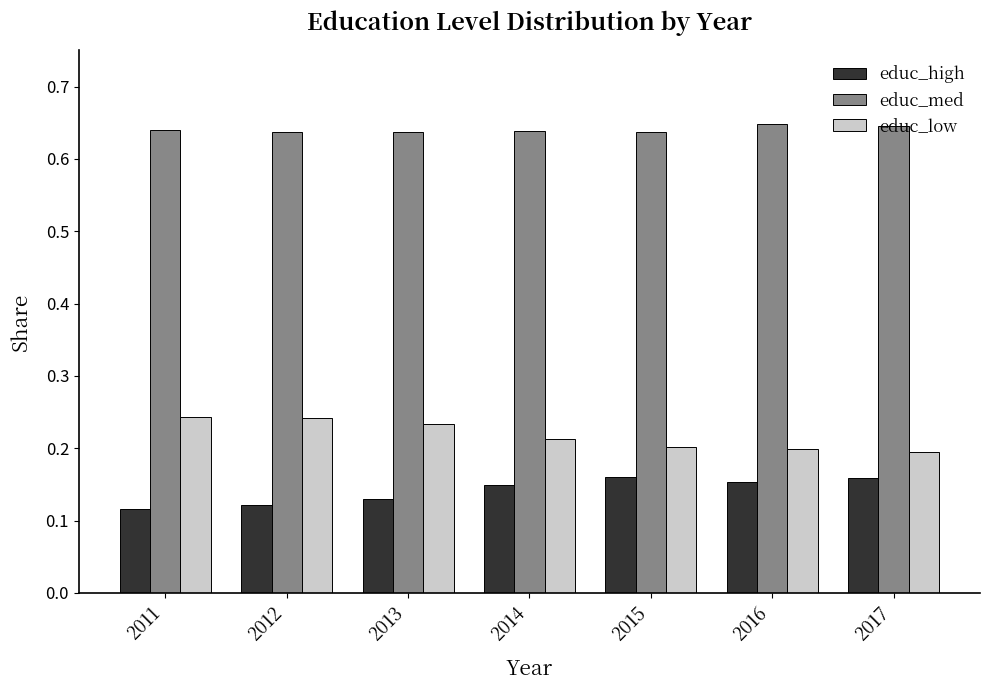

Is it true that educ_low equals 0.4 at 2011?

False